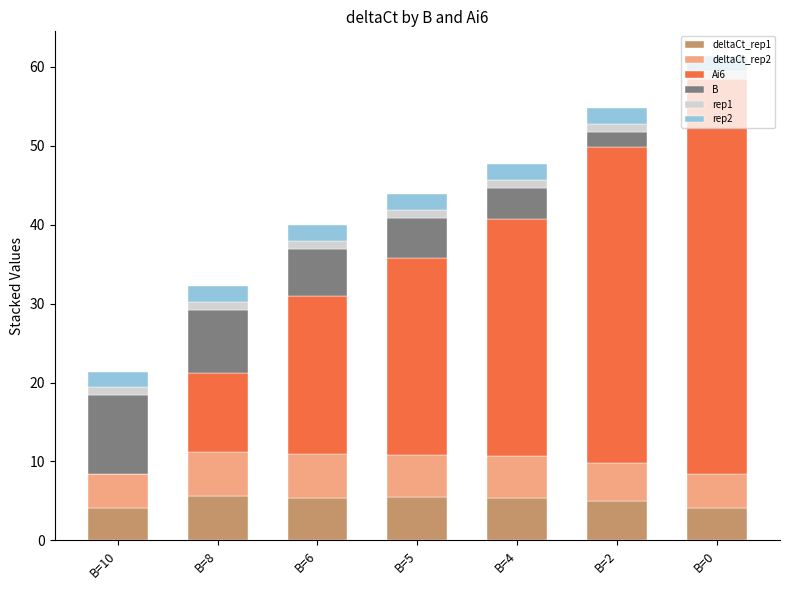

Are the bars grouped side by side (vs. stacked)?

No